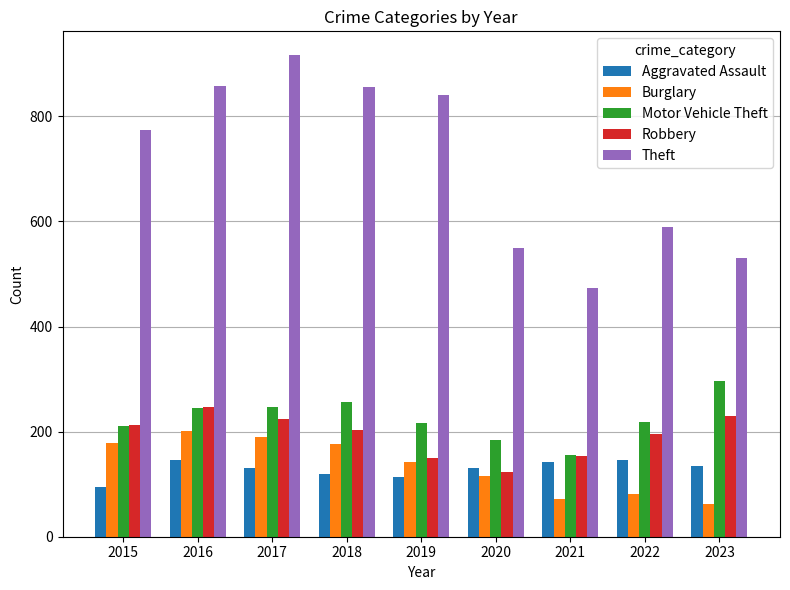

Rank the series by their maximum value, from highest to lowest.

Theft, Motor Vehicle Theft, Robbery, Burglary, Aggravated Assault